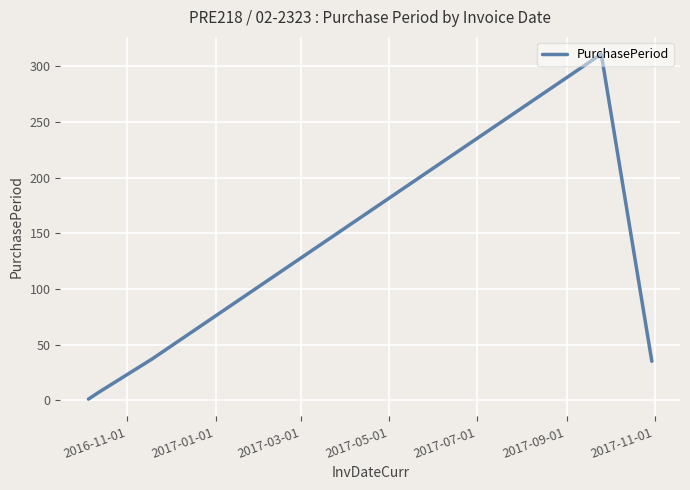

What is the maximum value shown in the chart?

311